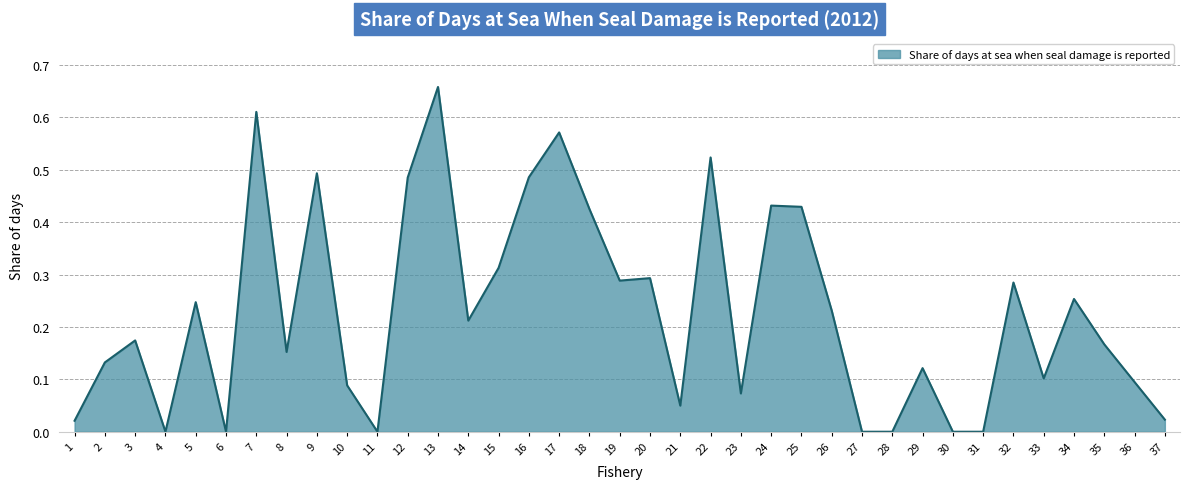

Which has a higher value, 14 or 9?

9